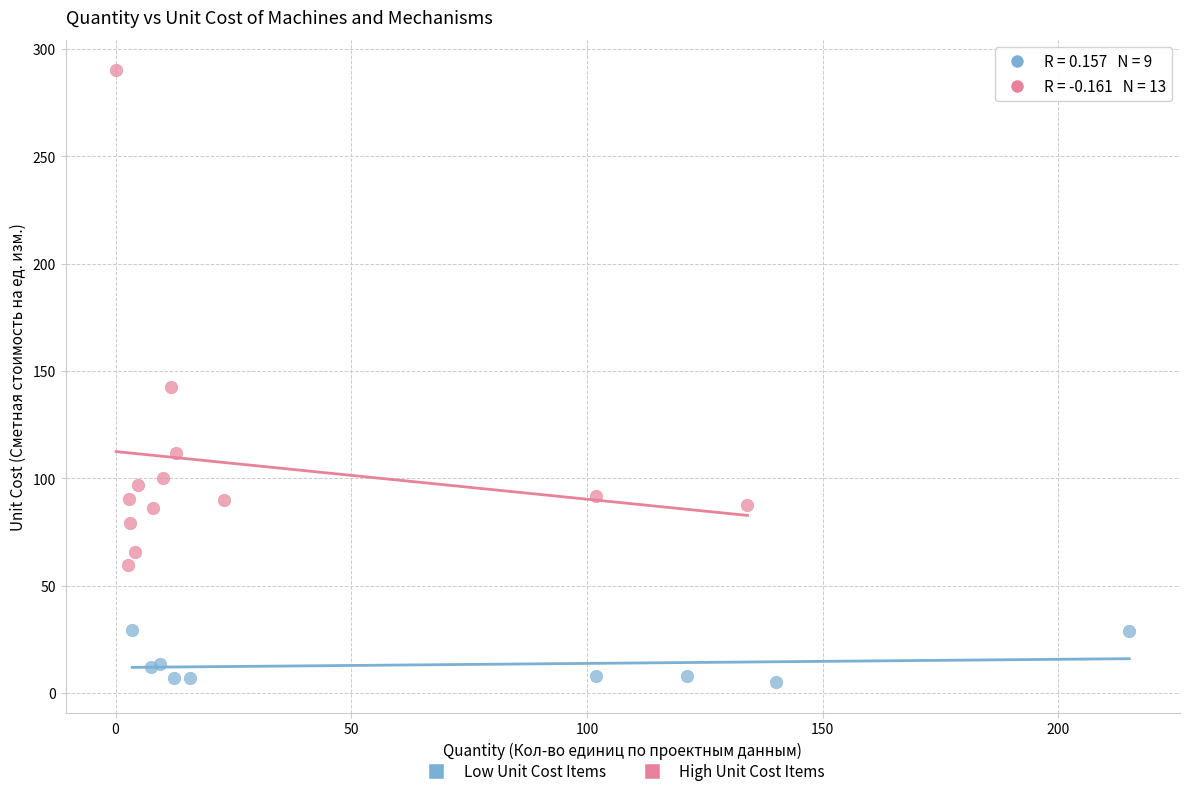

Which series has the widest spread of Y values?

High Unit Cost Items